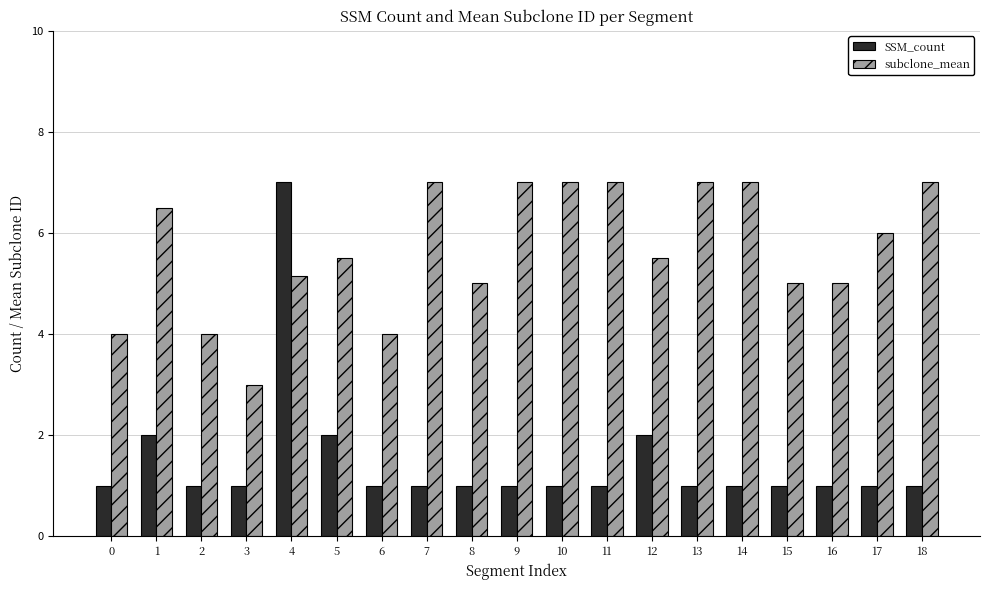

How many distinct data groups are displayed?

2